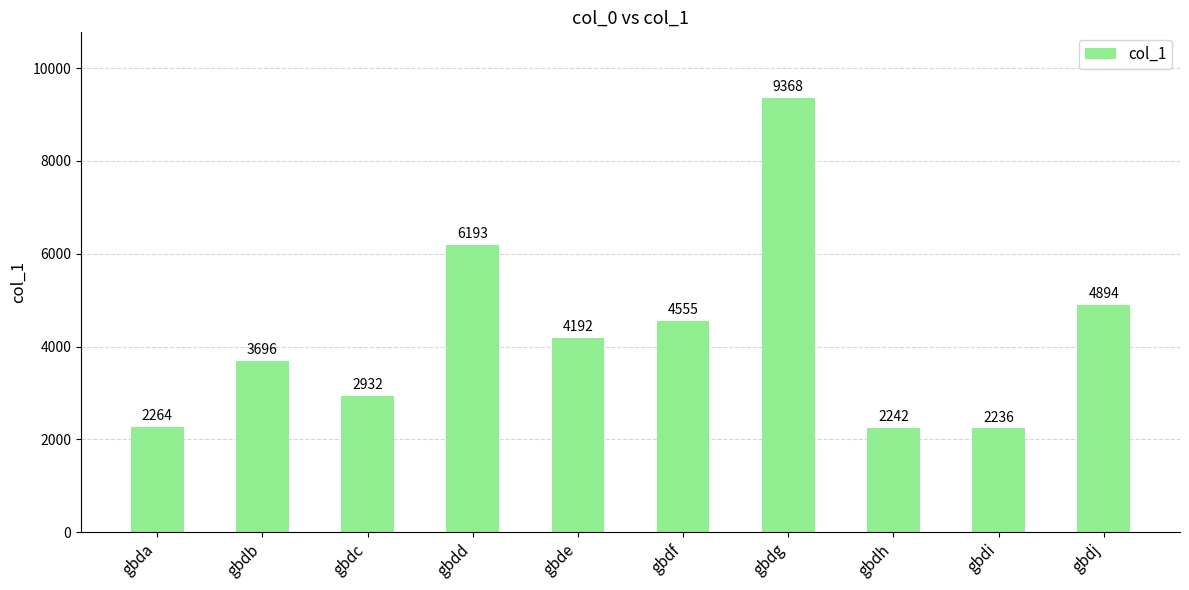

Reading left to right, transcribe all the data shown in this chart.

gbda=2264	gbdb=3696	gbdc=2932	gbdd=6193	gbde=4192	gbdf=4555	gbdg=9368	gbdh=2242	gbdi=2236	gbdj=4894